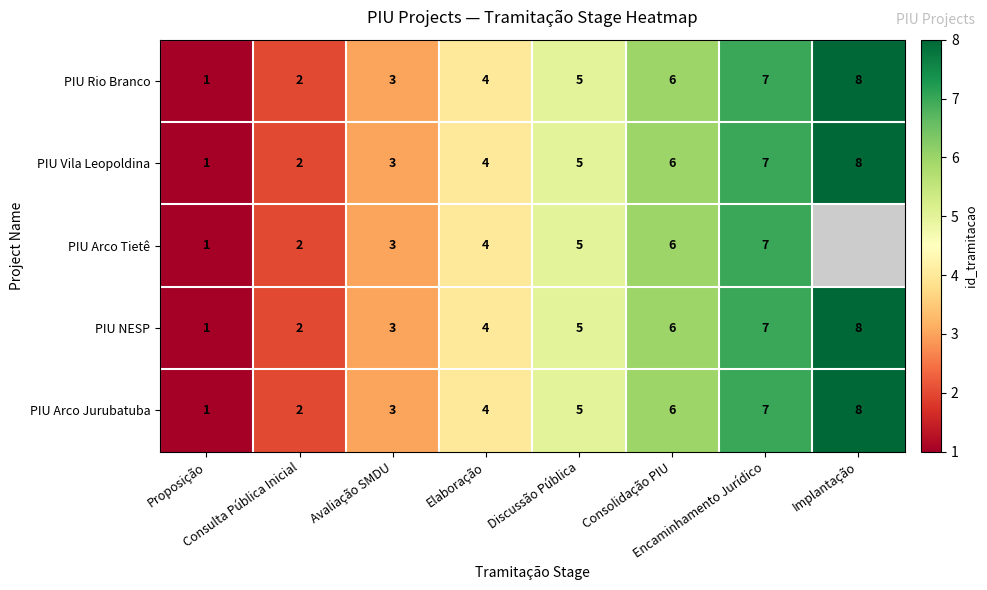

What is the difference between the maximum and second lowest values in the PIU Rio Branco series?

6